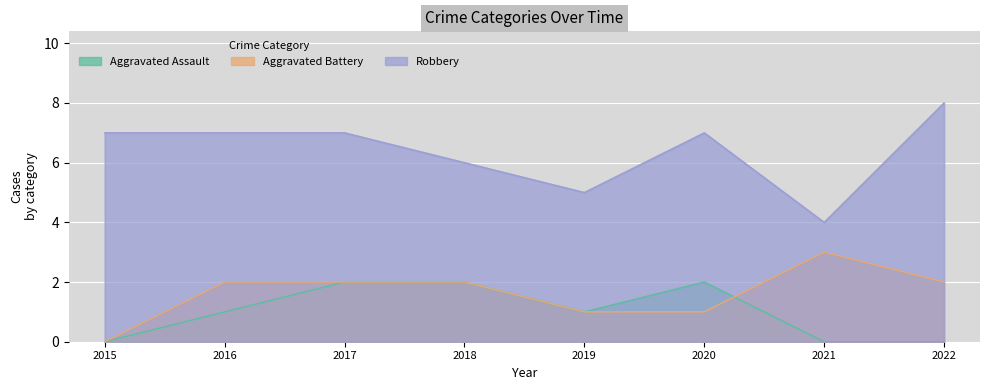

True or false: Aggravated Assault has more than 1 points higher than both neighbors.

False